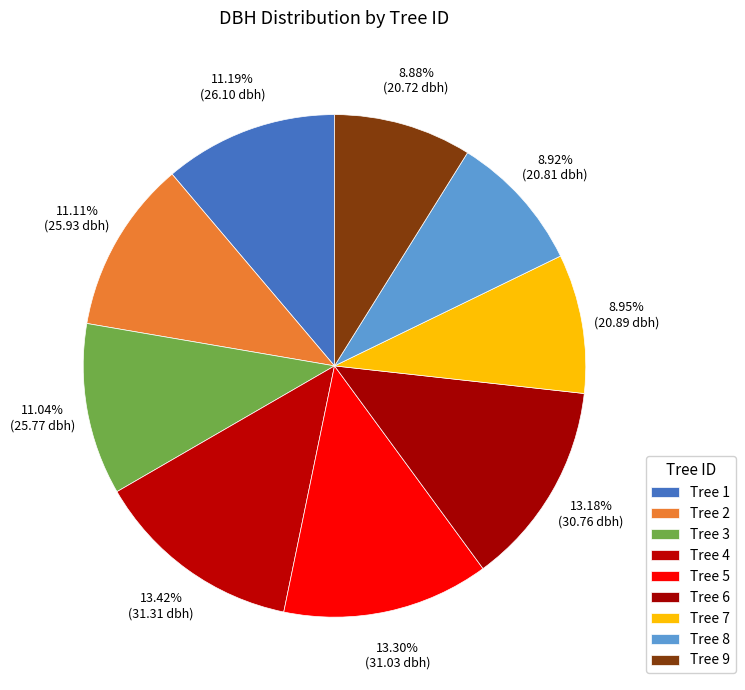

How many slices are in this pie chart?

9